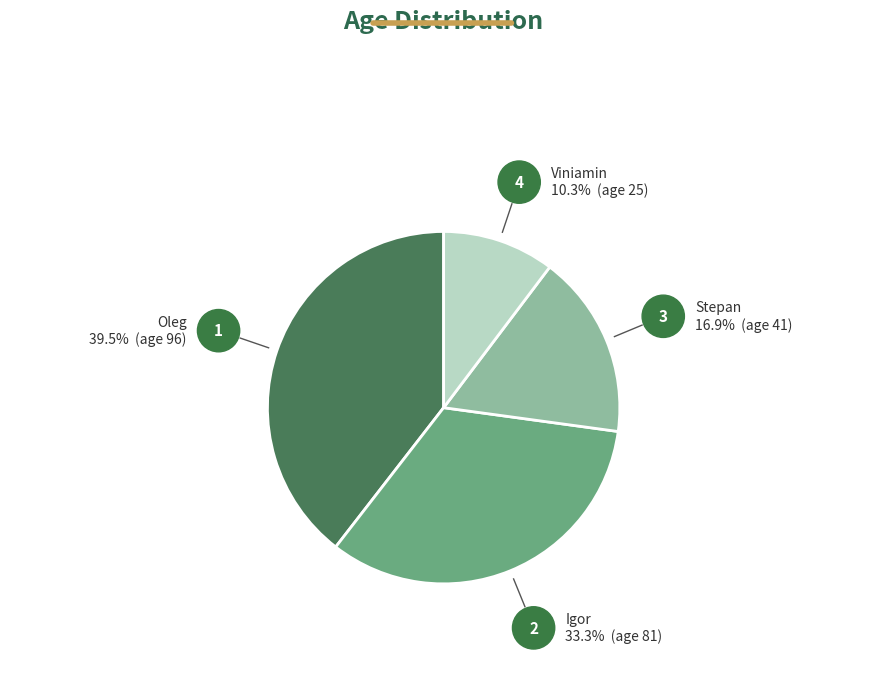

Does any single category account for the majority?

No